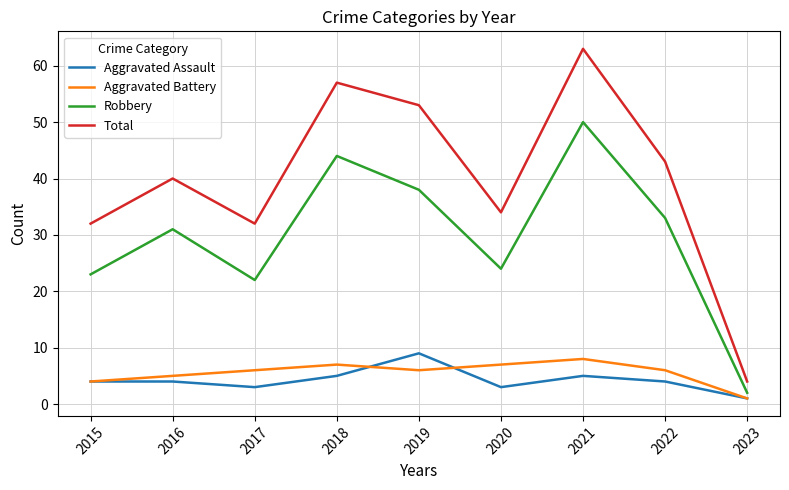

What is the approximate value of Aggravated Assault at 2018?

5